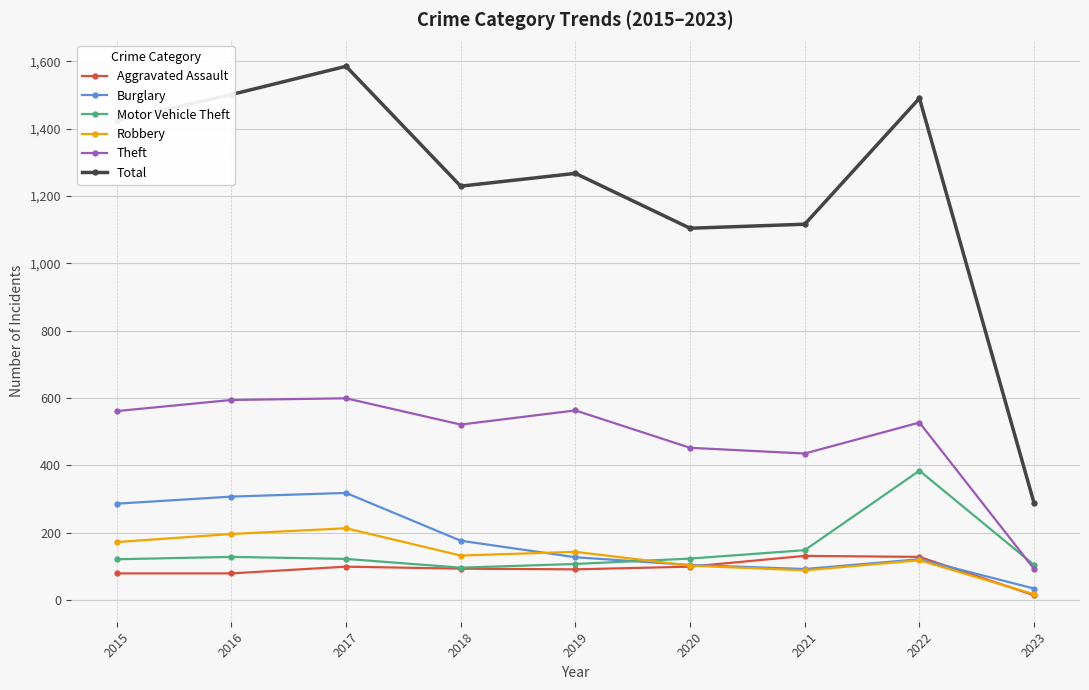

Count the number of categories in the chart.

9